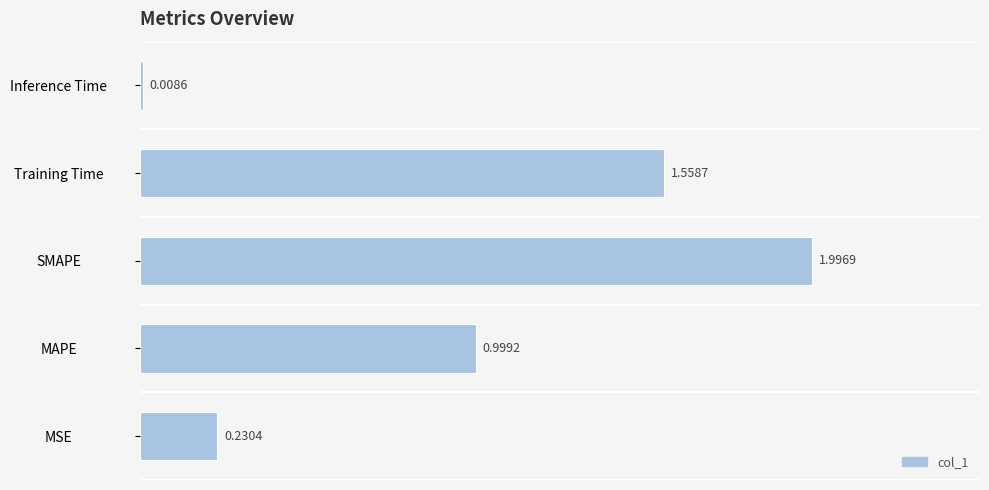

What is the change in value from SMAPE to Inference Time?

-2.0